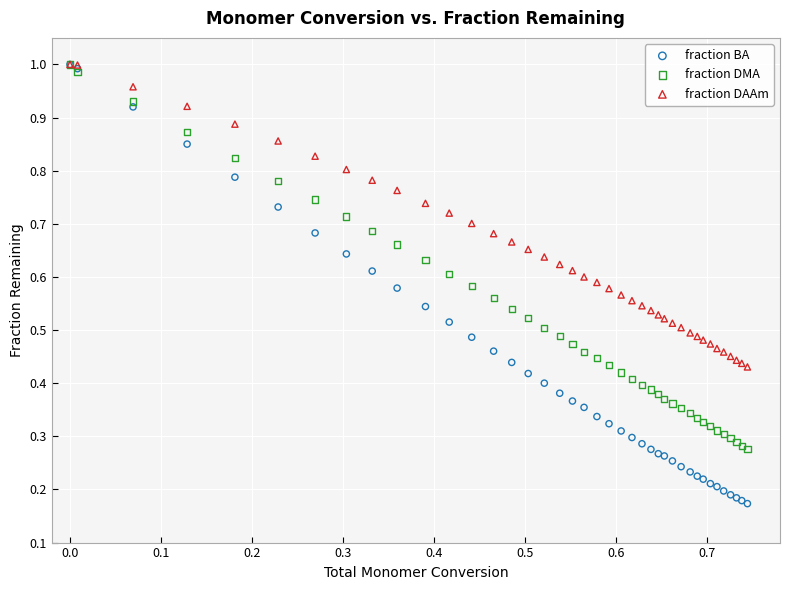

What are all the series names shown in the legend?

fraction BA, fraction DMA, fraction DAAm